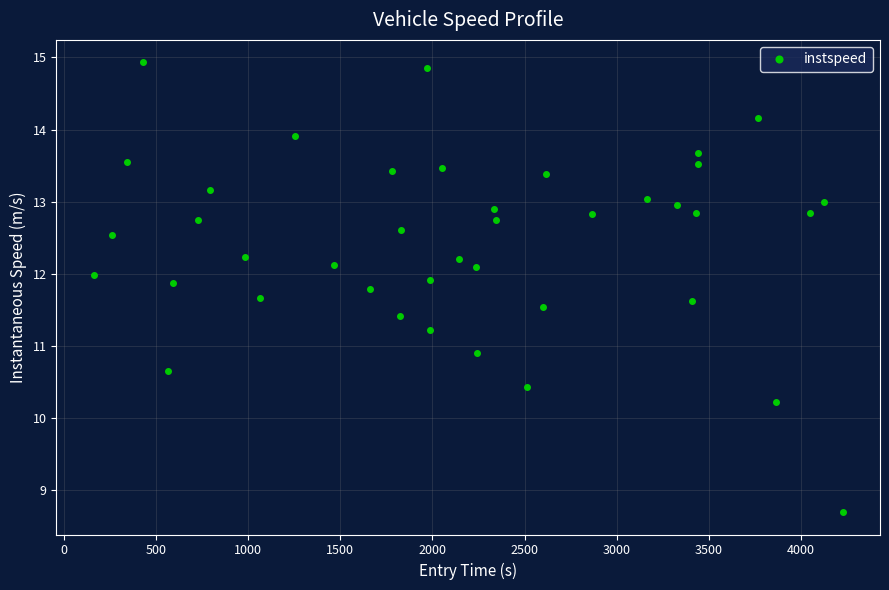

How many points are lower than both their immediate neighbors (excluding endpoints)?

11